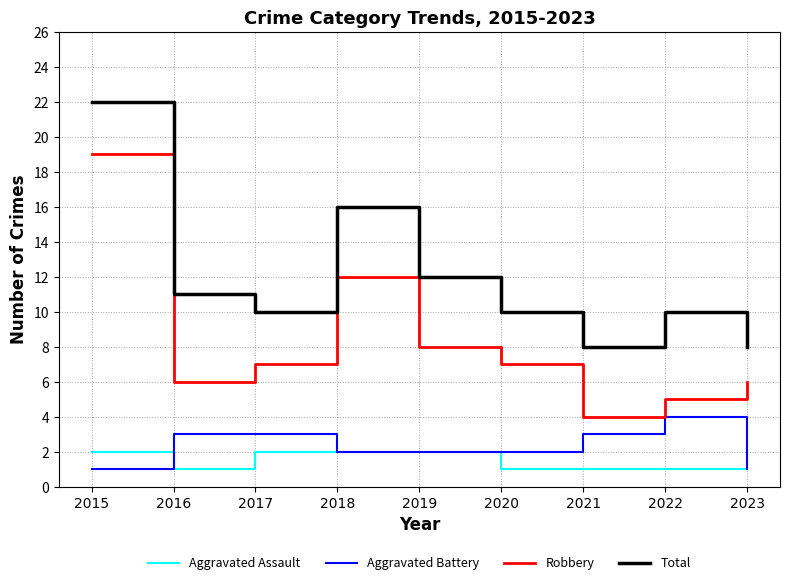

How many series are shown in this chart?

4